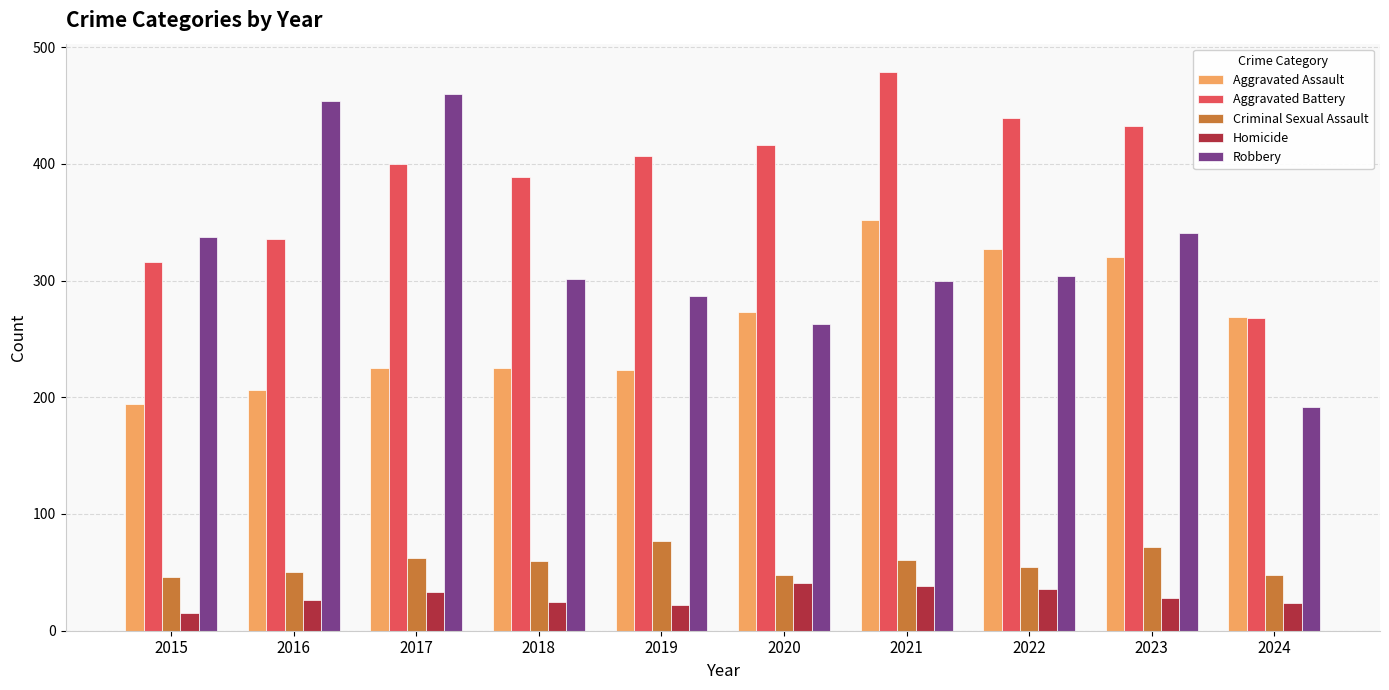

What is the maximum value for Aggravated Battery?

479